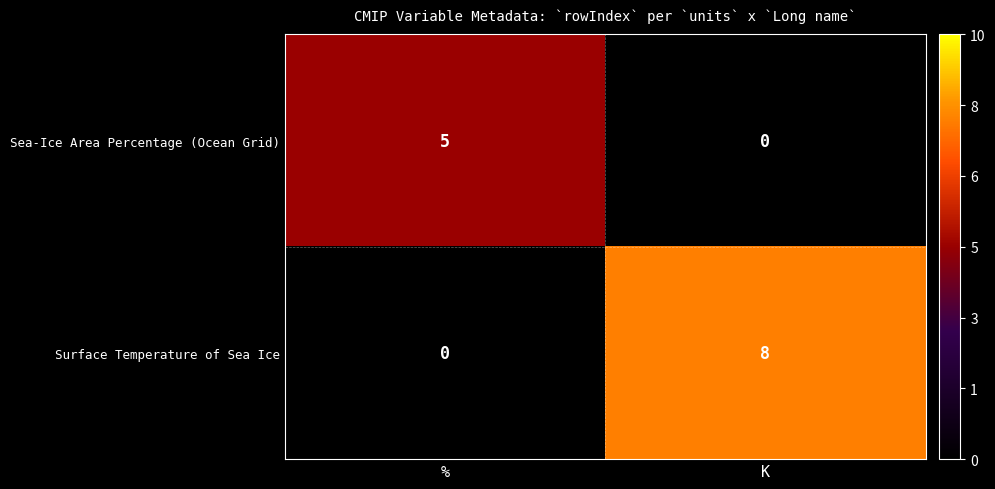

Which series has the widest spread of values?

Surface Temperature of Sea Ice